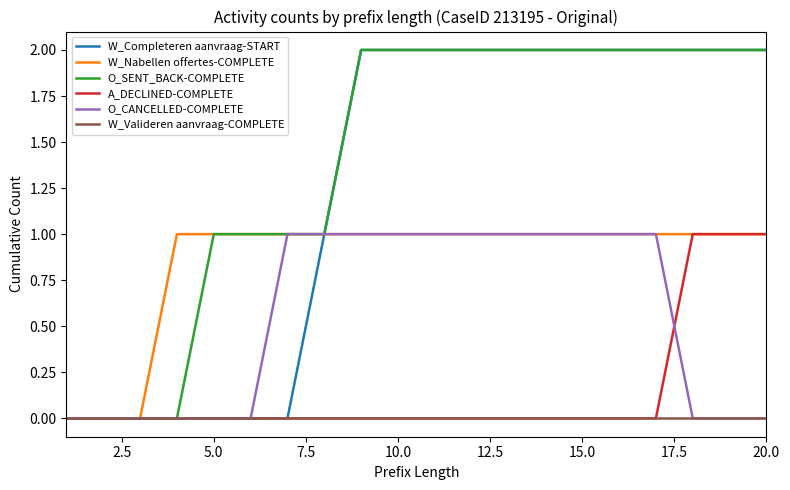

Which series has the largest total across all categories?

O_SENT_BACK-COMPLETE